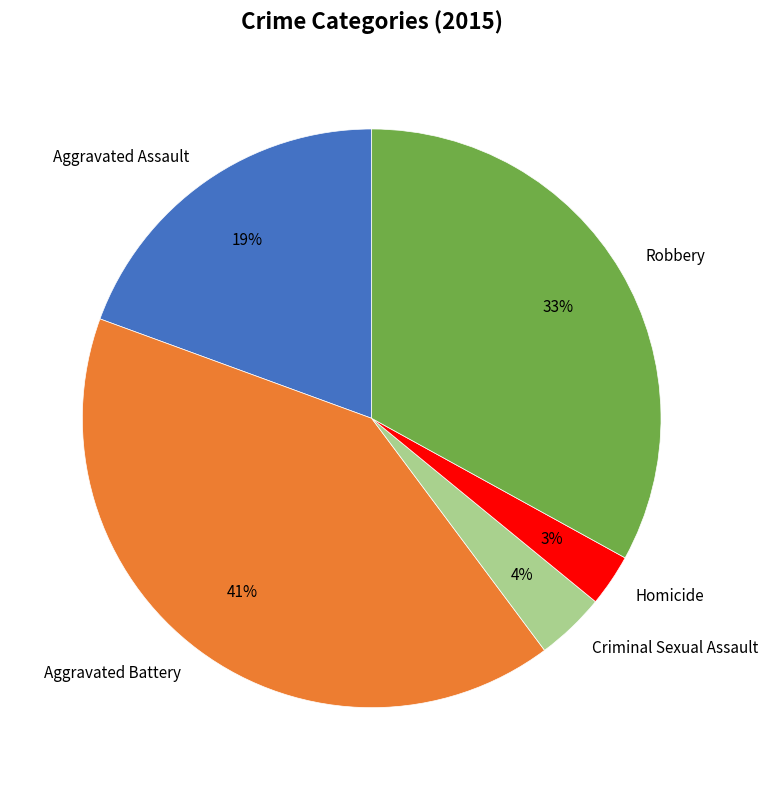

Which has a higher value, Robbery or Criminal Sexual Assault?

Robbery